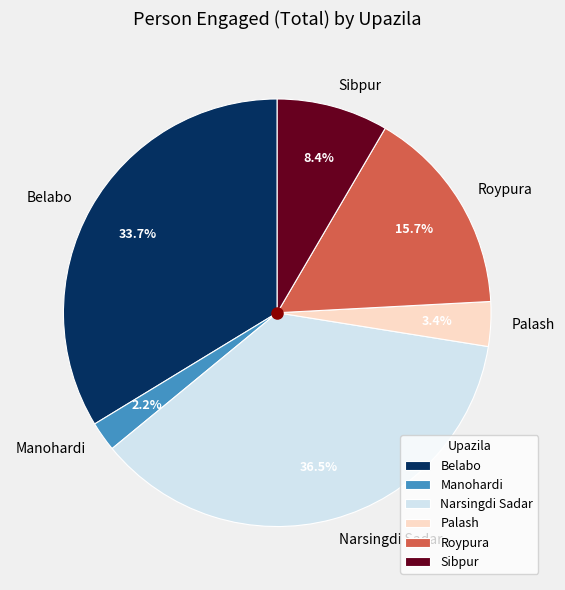

What is the ratio of the value at Palash to the value at Sibpur?

0.4